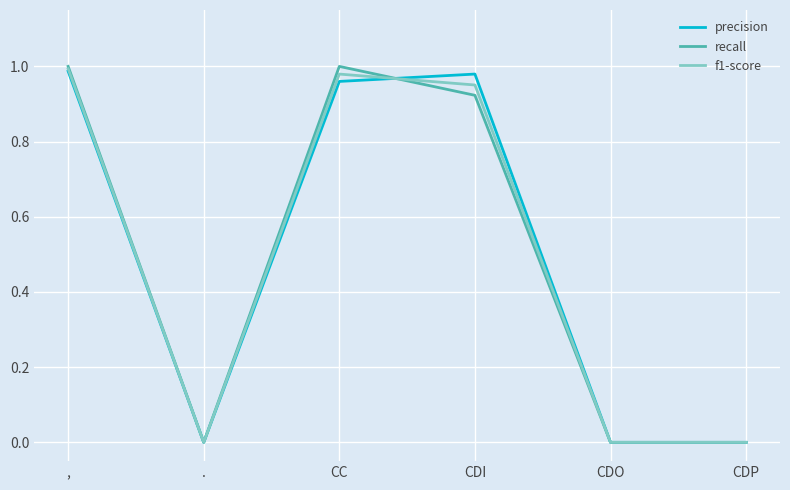

True or false: f1-score has a value of 0.6 at CDP.

False